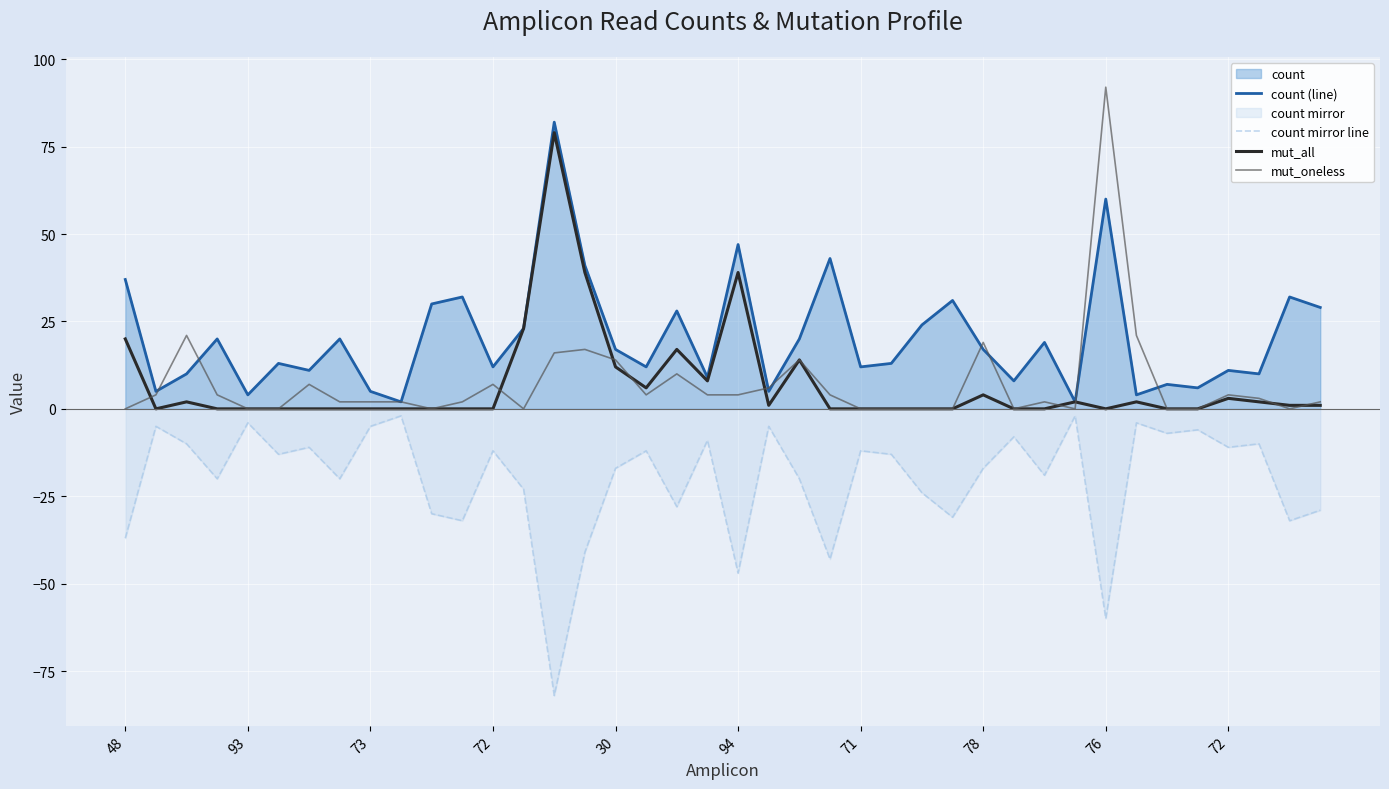

How many times do mut_oneless and count (line) cross each other?

8